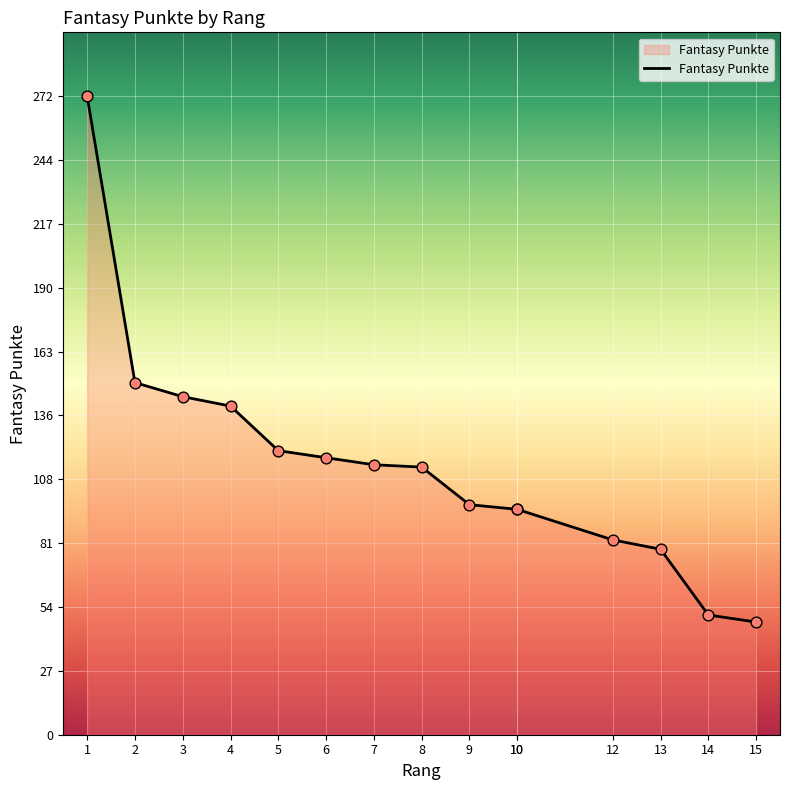

What is the ratio of the value at 12 to the value at 10?

0.9